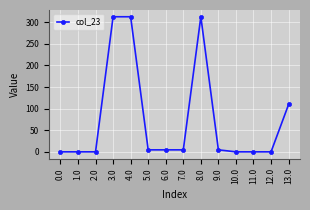

What is the label of the 7th point from the left?

6.0